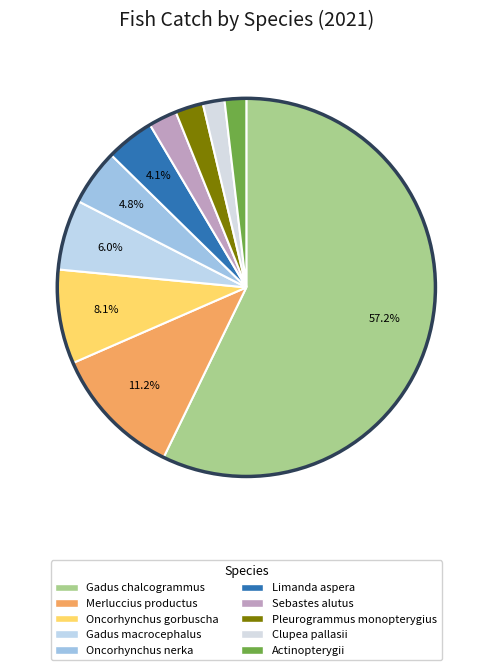

Which slice is the smallest?

Actinopterygii